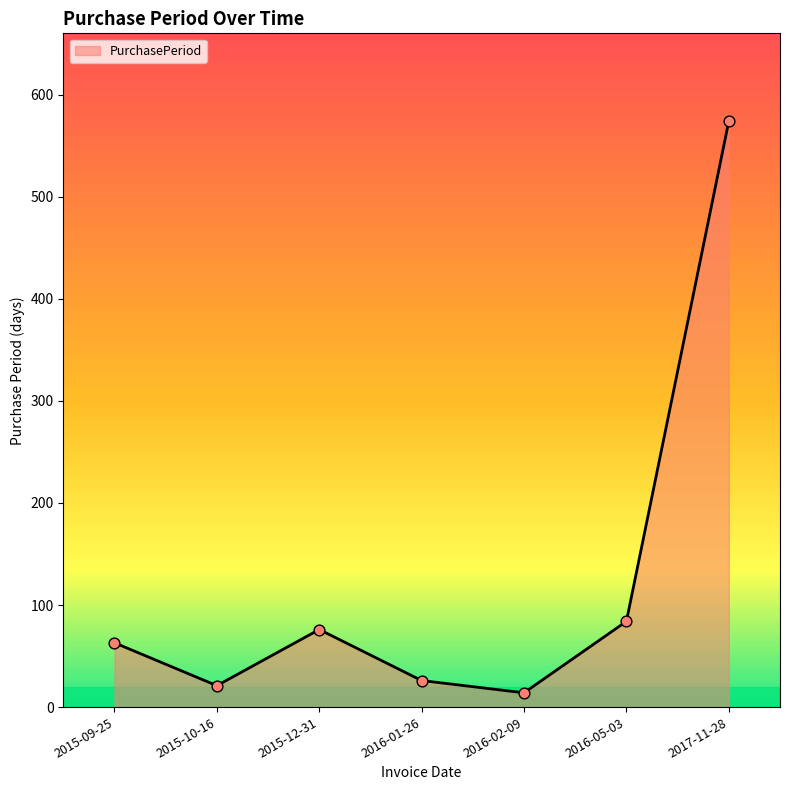

Which has a higher value, 2016-02-09 or 2015-09-25?

2015-09-25